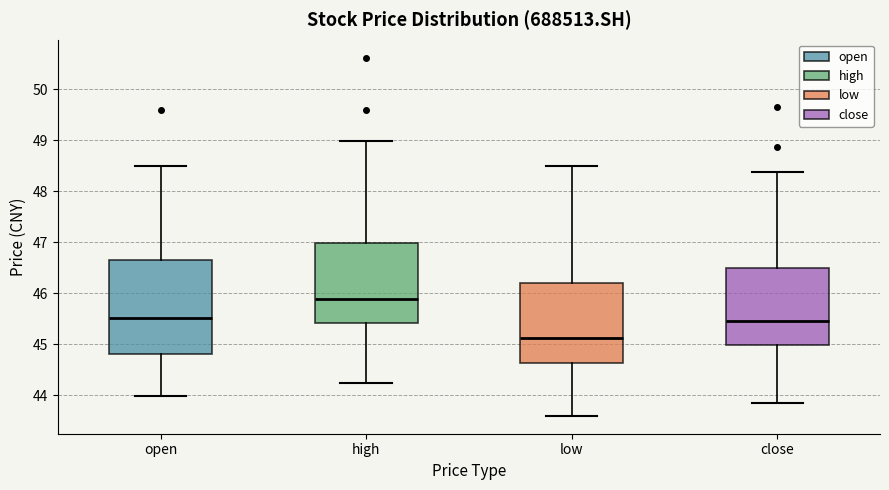

Where is the upper edge of the box for open on the y-axis? The values are not printed on the chart, so give them approximately, as read against the axis.

46.7